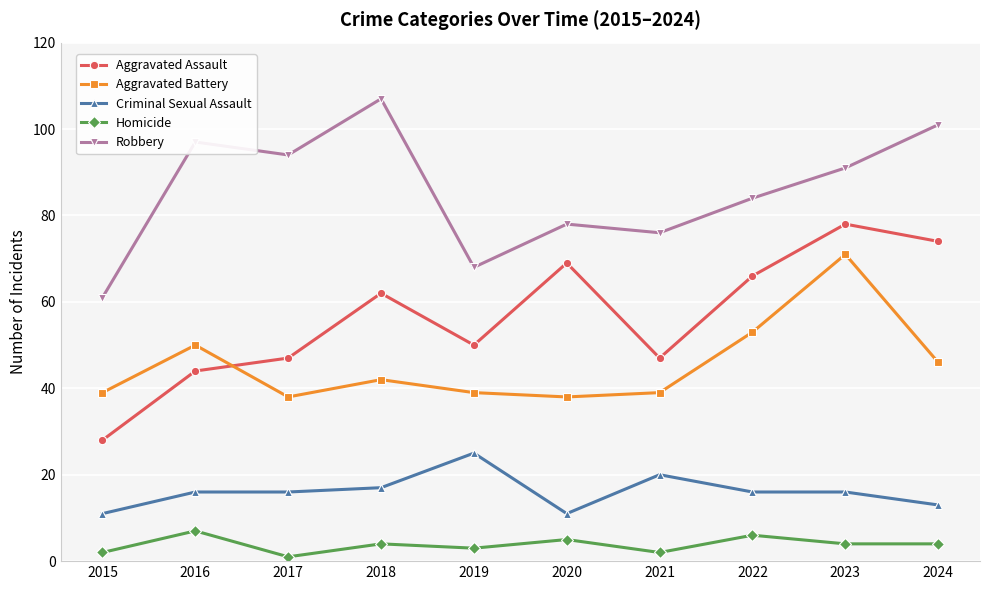

True or false: Robbery has more than 0 interior local peaks.

True